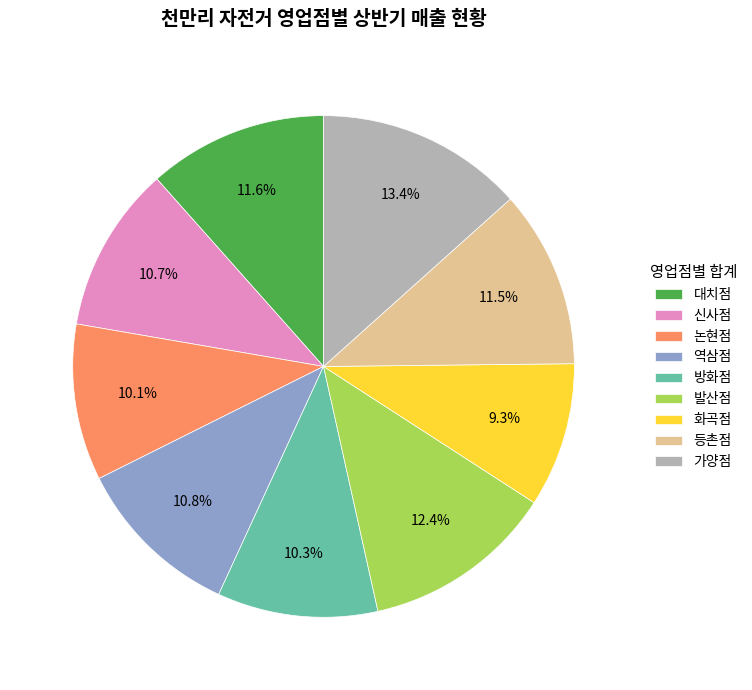

Which slice is the smallest?

화곡점